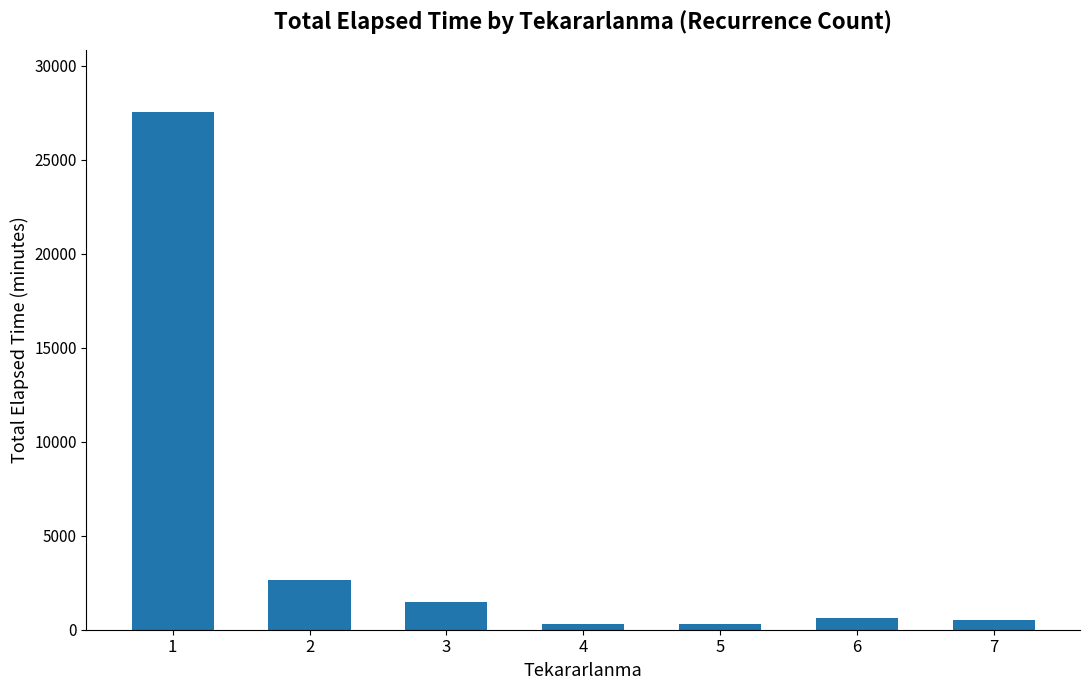

What is the value of the 2nd bar from the left?

2625